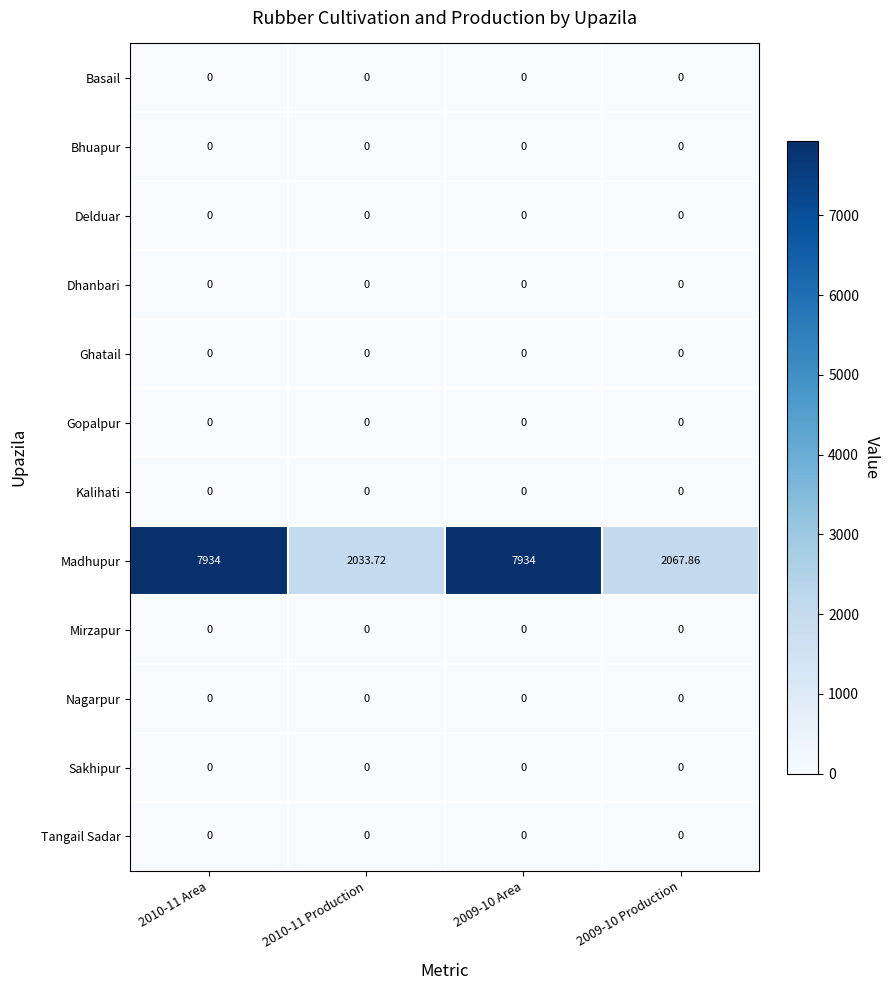

Between 2009-10 Area and 2009-10 Production, which series saw the biggest shift?

Madhupur